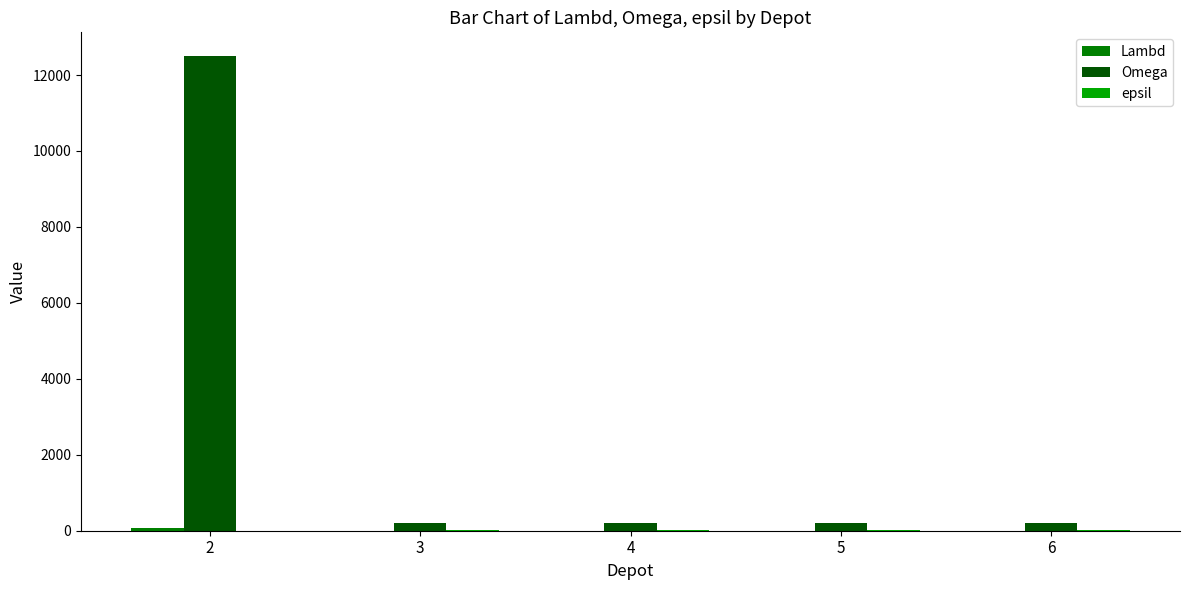

What is the approximate value of Omega at 5?

200